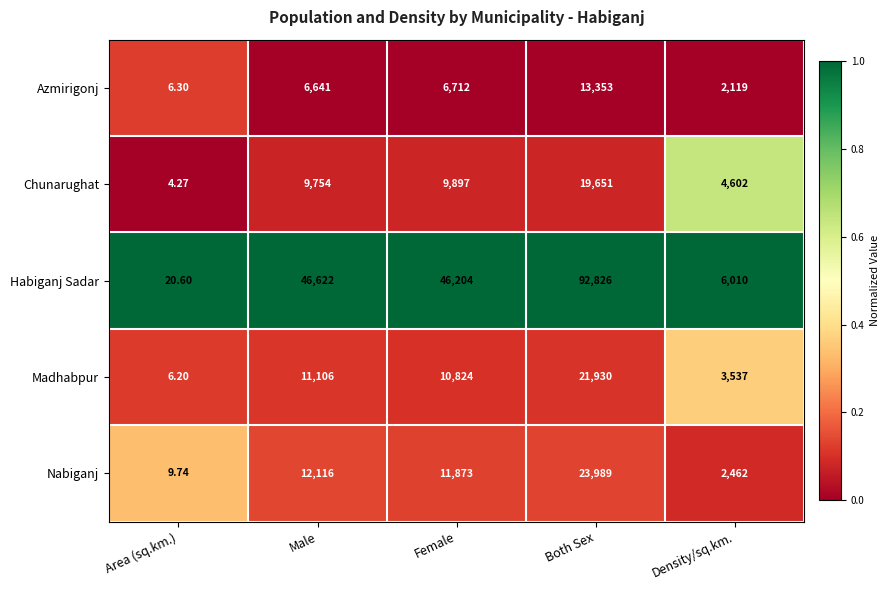

Which series changed the most between Female and Density/sq.km.?

Habiganj Sadar